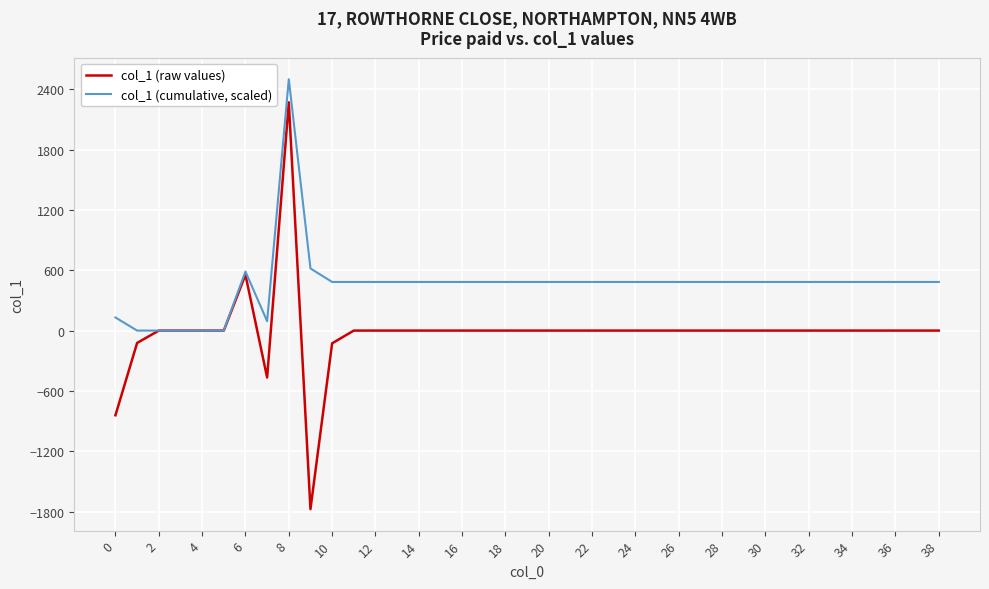

List the series in order of their peak value, lowest first.

col_1 (raw values), col_1 (cumulative, scaled)